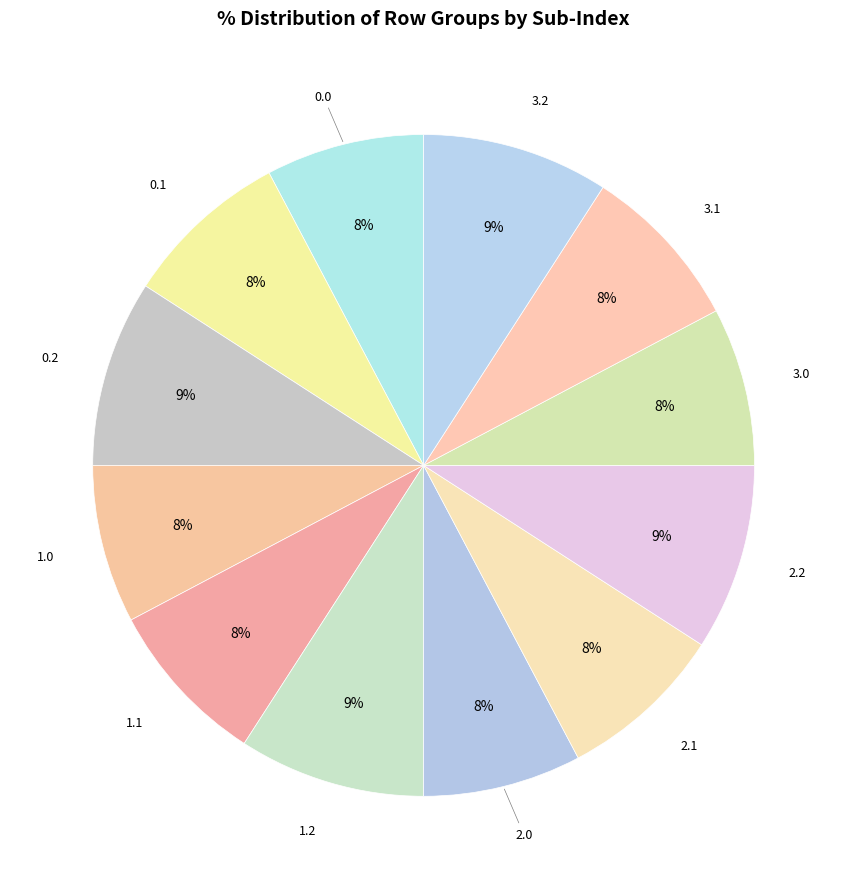

How many slices are in this pie chart?

12